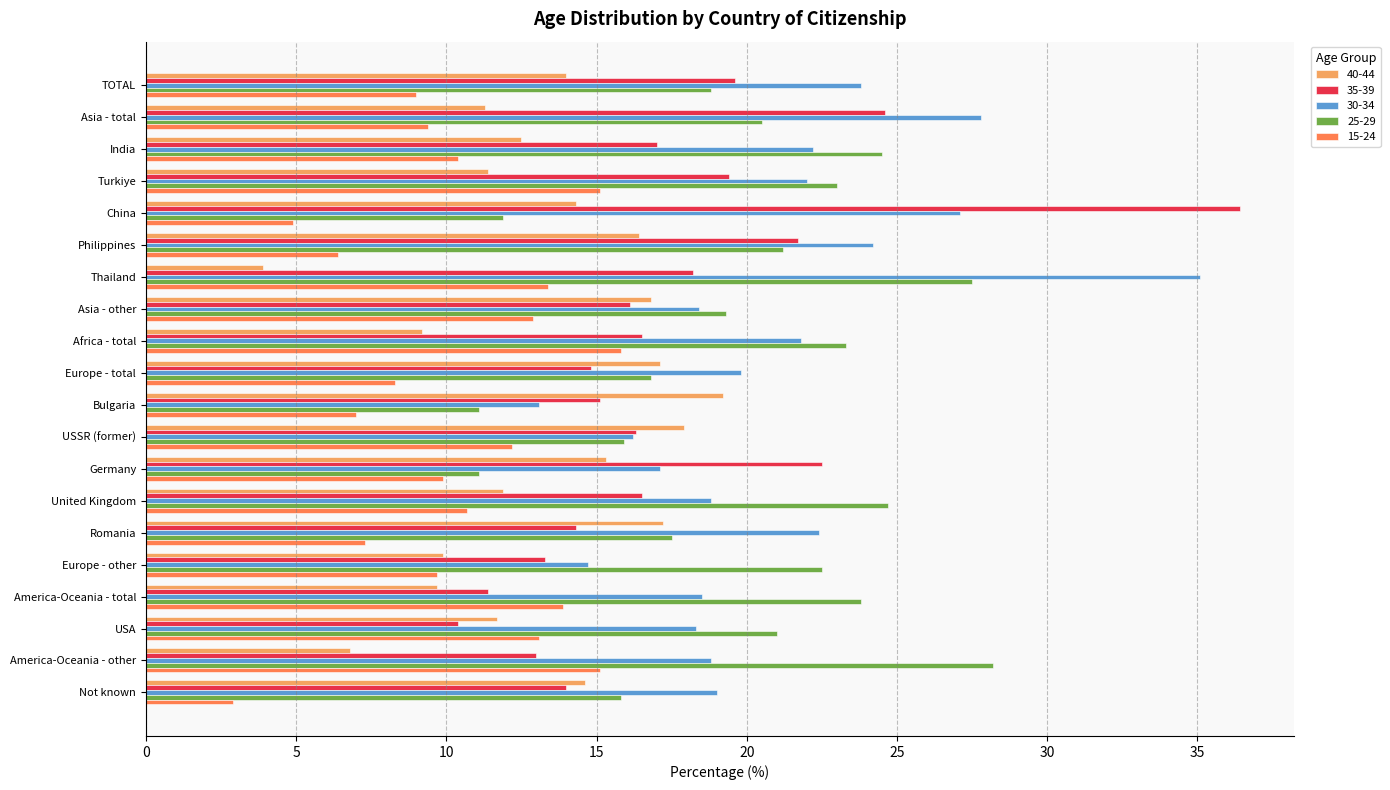

Where is 15-24 nearest to the value 9?

TOTAL